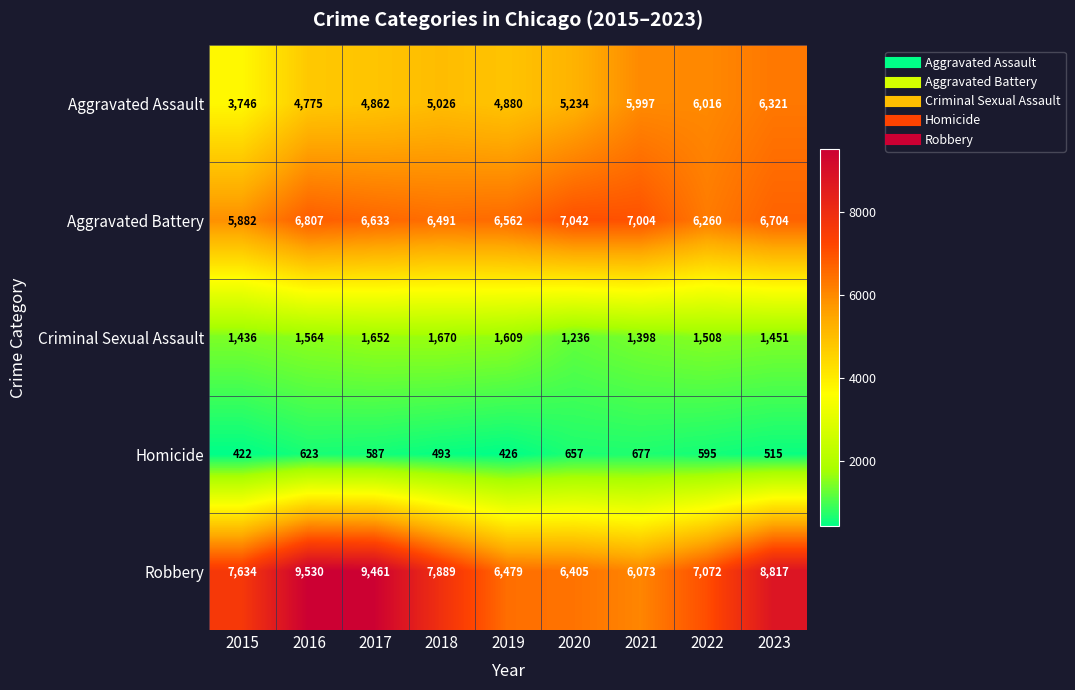

What is the difference between the highest and lowest values at 2021?

6327